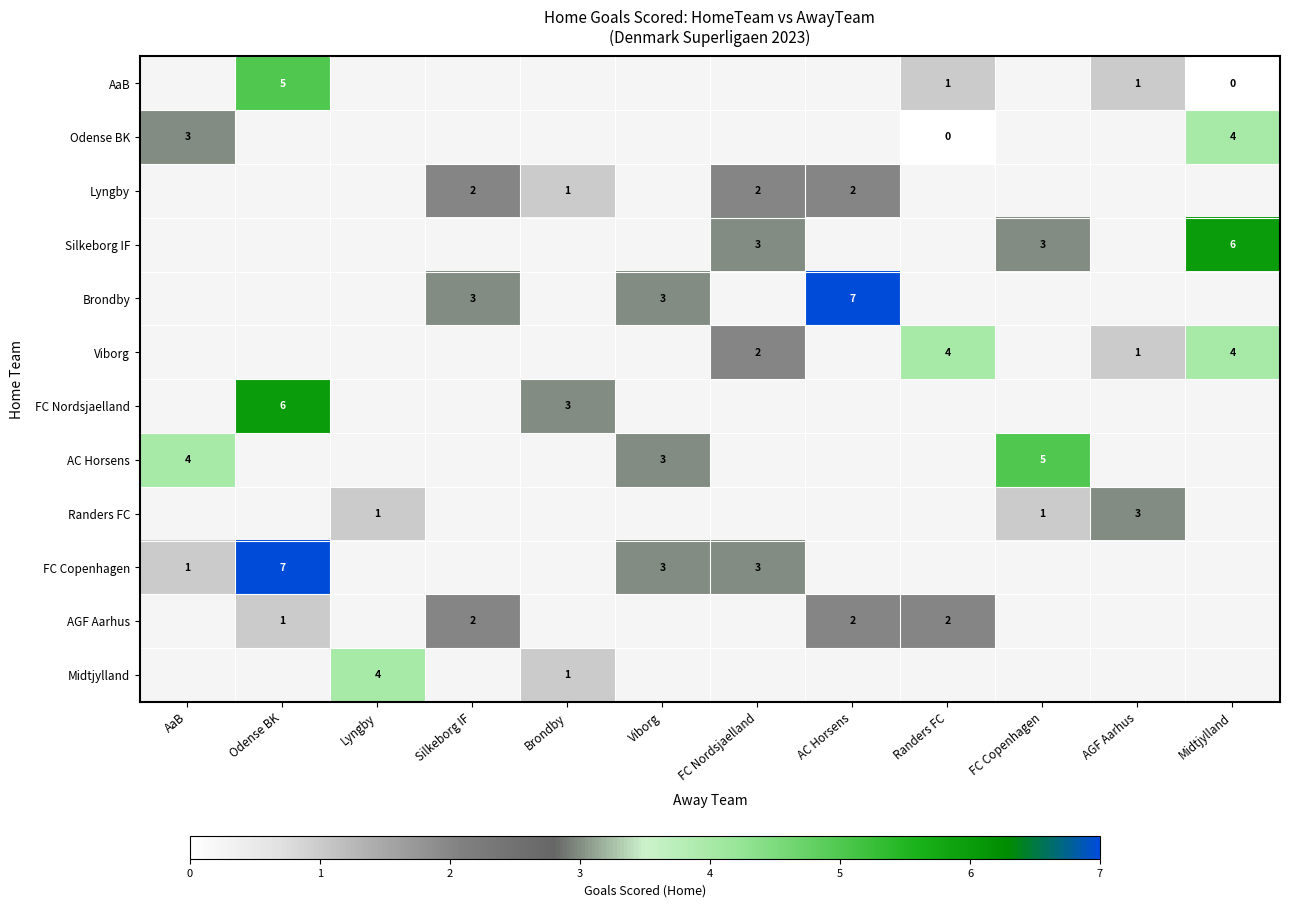

The value of AGF Aarhus at Silkeborg IF is 2. True or false?

True